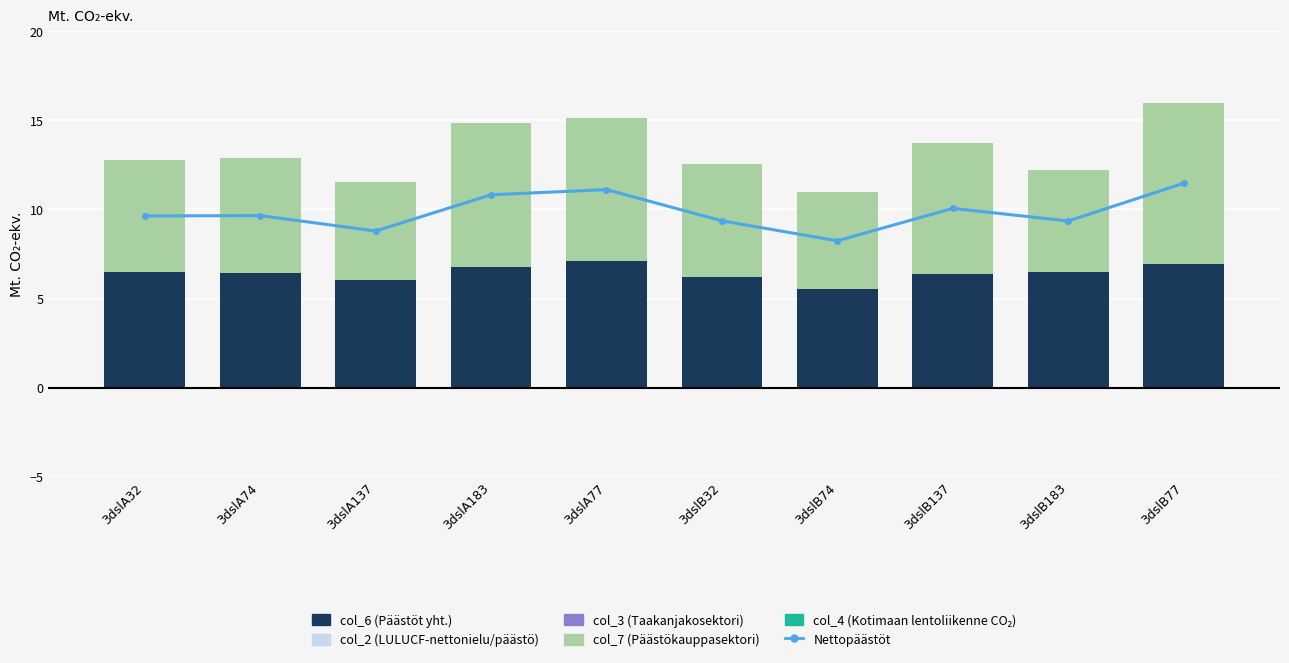

The value of Nettopäästöt at 3dslB183 is 9.4. True or false?

True